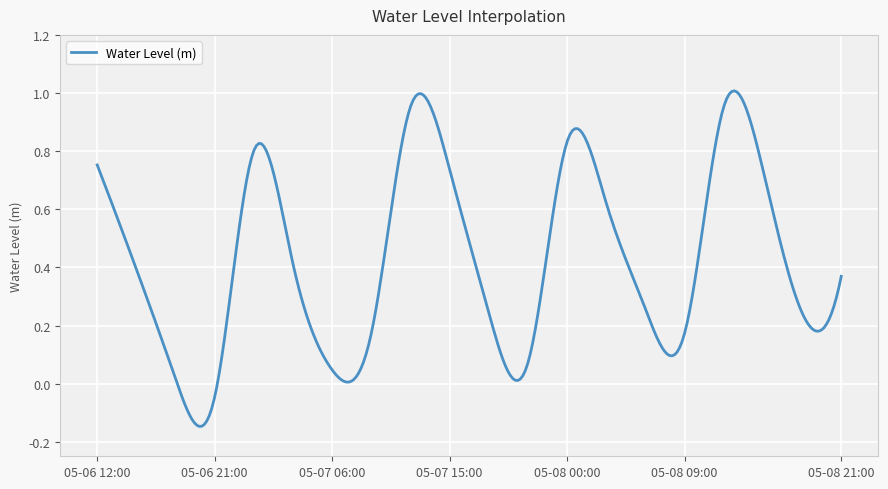

What is the difference between the maximum and minimum values?

1.2